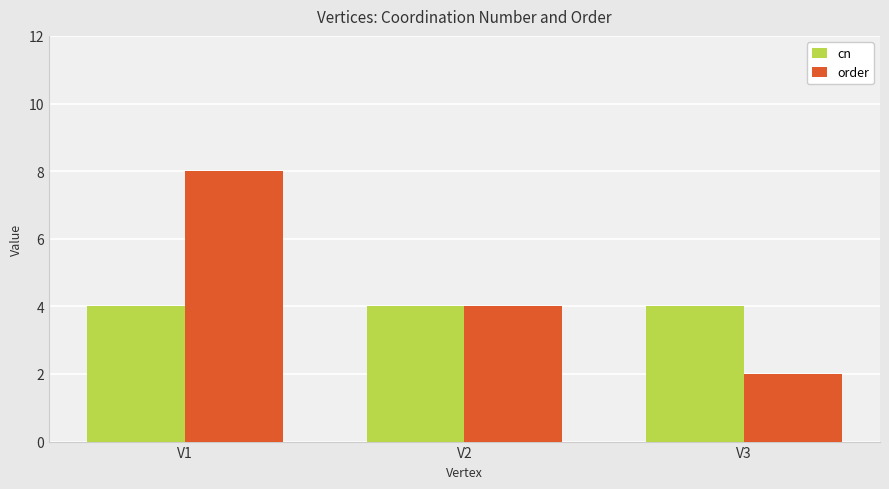

Is it true that order equals 2 at V3?

True